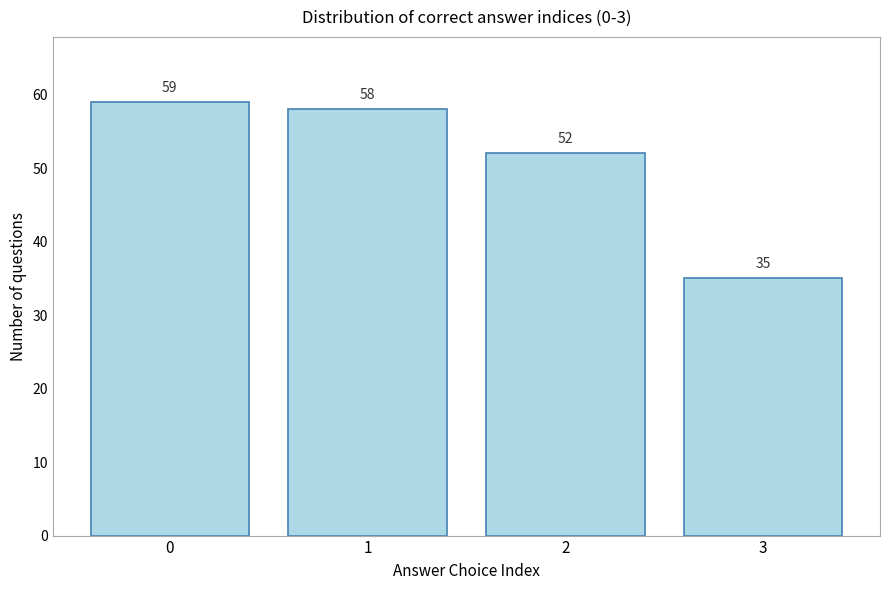

Reading left to right, transcribe all the data shown in this chart.

0=59	1=58	2=52	3=35